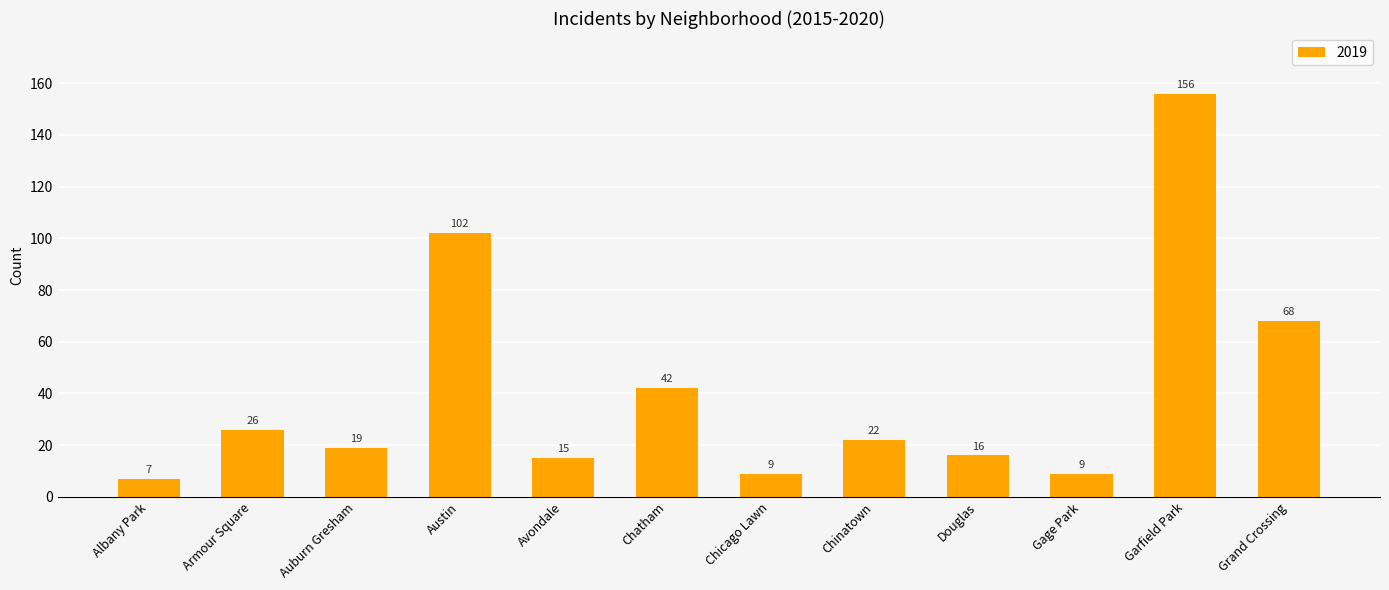

How many bars are there in total?

12